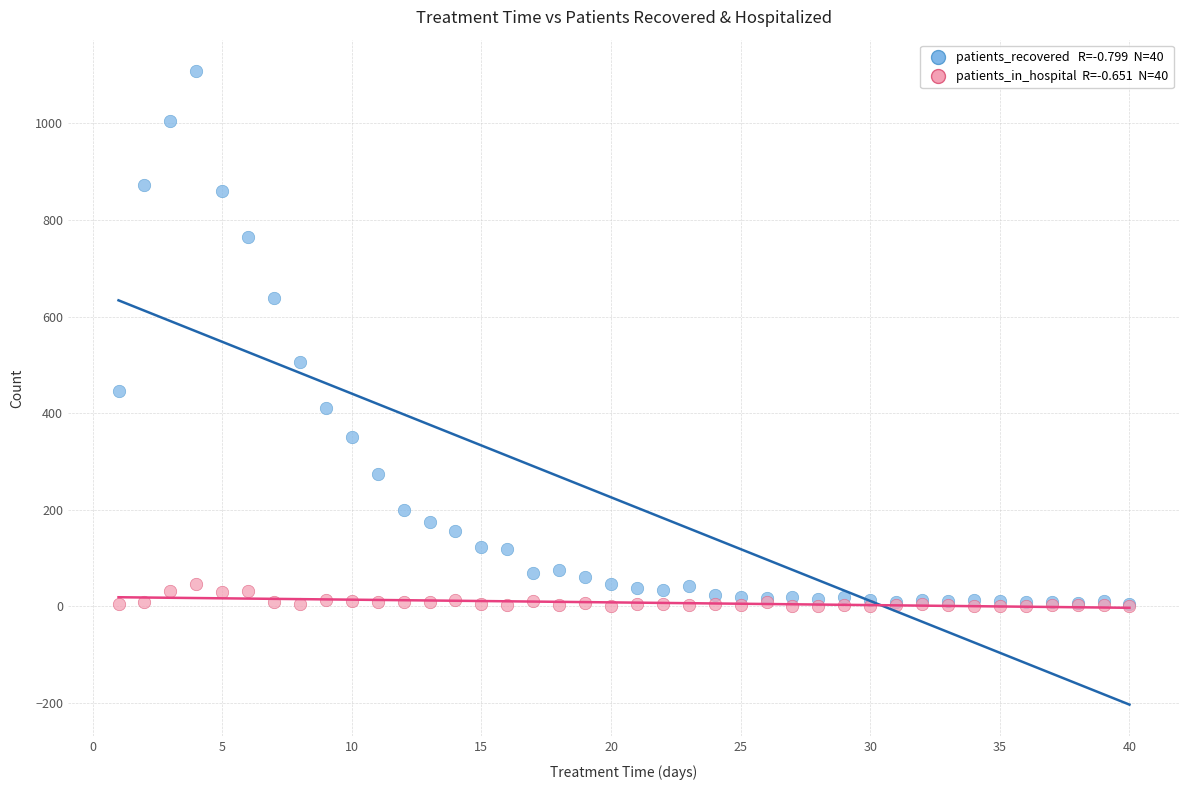

Across all series, what Y value is closest to 554?

507